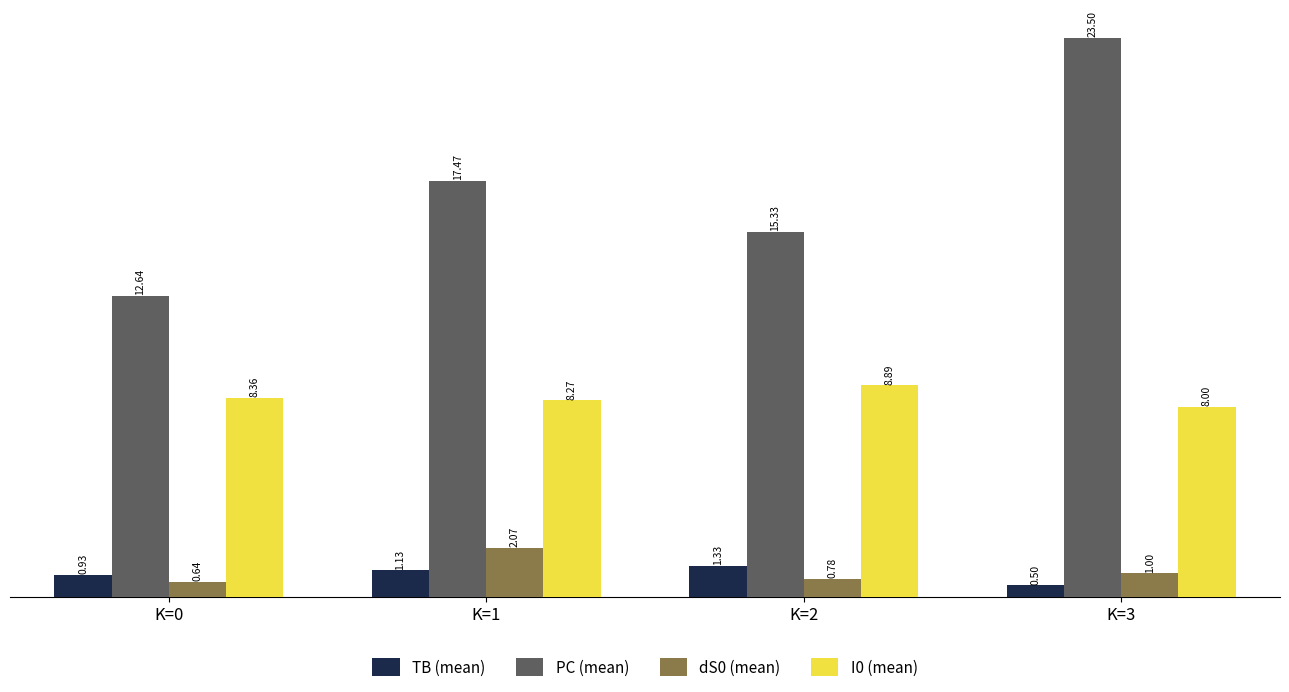

How many values in the PC (mean) series exceed 17?

2